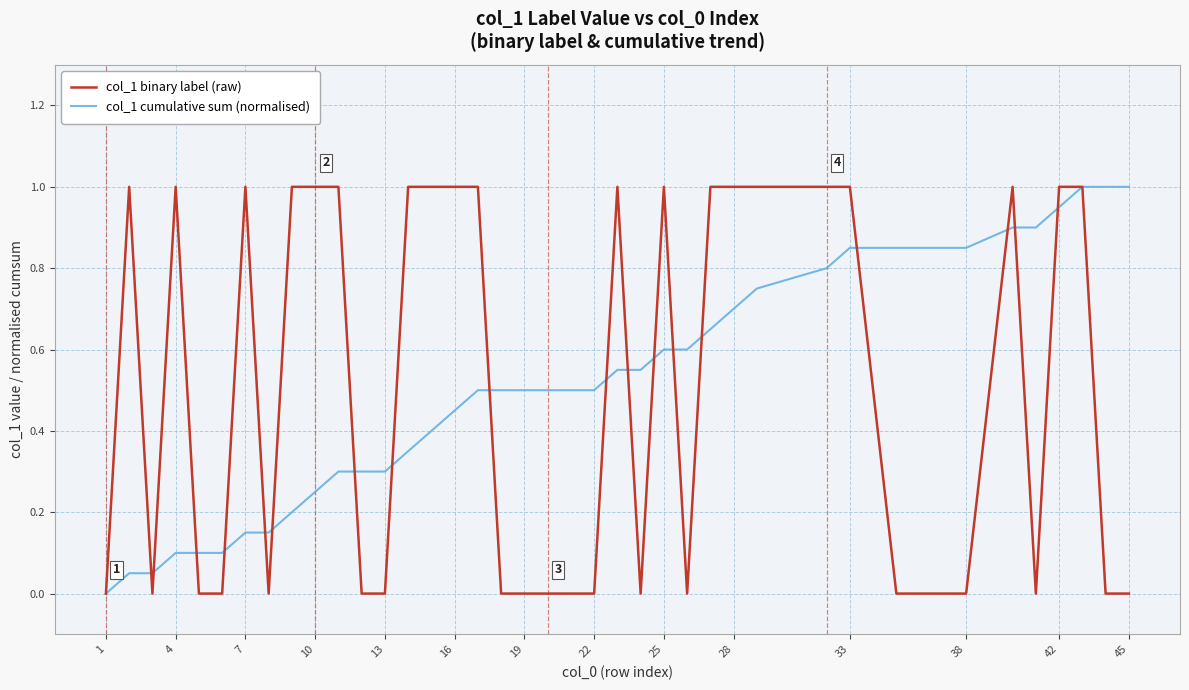

List the series in order of their overall mean, lowest first.

col_1 binary label (raw), col_1 cumulative sum (normalised)